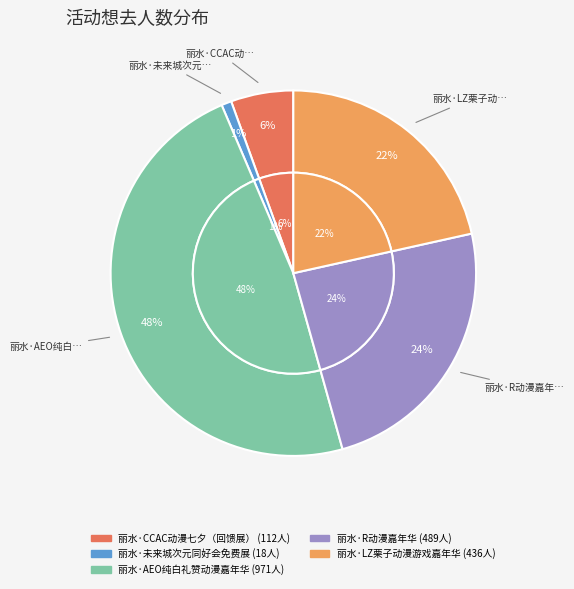

True or false: 丽水·R动漫嘉年华 accounts for 24% of the total.

True